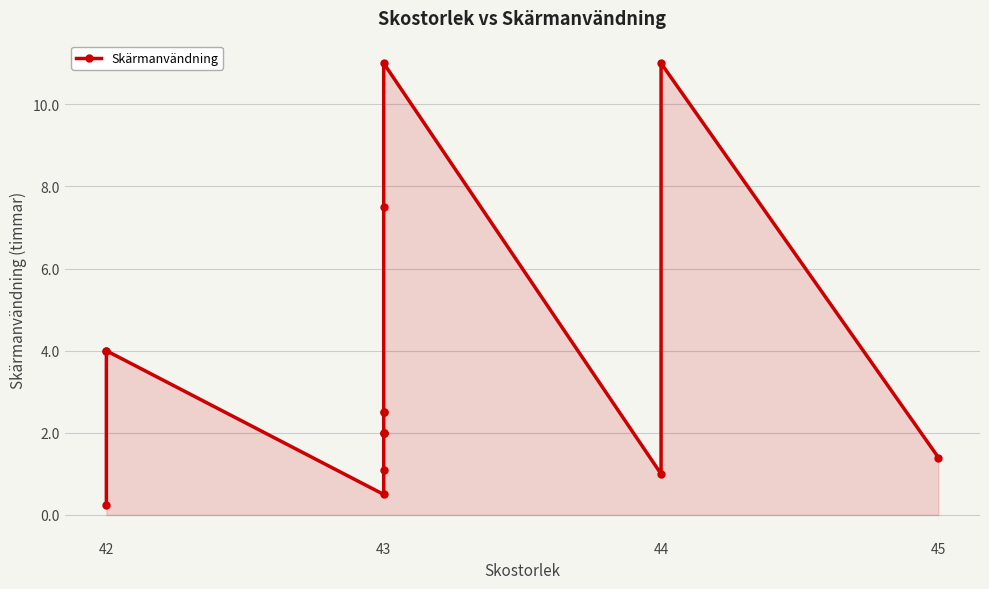

What is the change in value from 43 to 45?

-0.6